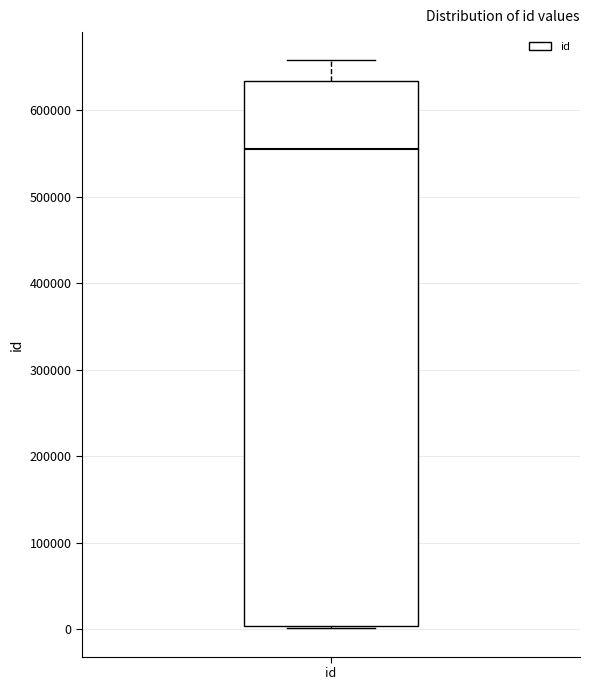

Read this box plot against the y-axis: the position of the median line, the range covered by the box, and the ends of both whiskers. The values are not printed on the chart, so give them approximately, as read against the axis.

median 560000, box 0 to 630000, whiskers 0 to 660000